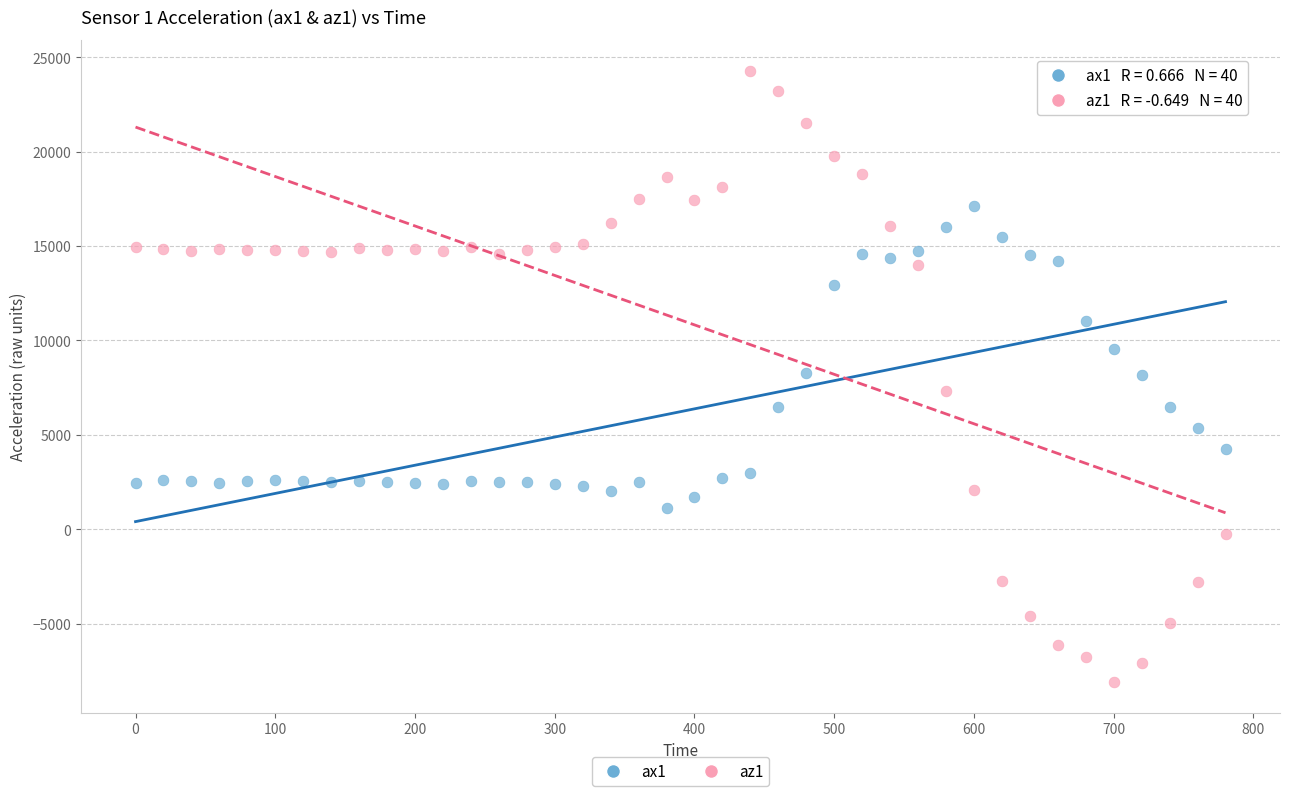

What is the X range (max minus min) for the scatter plot?

780